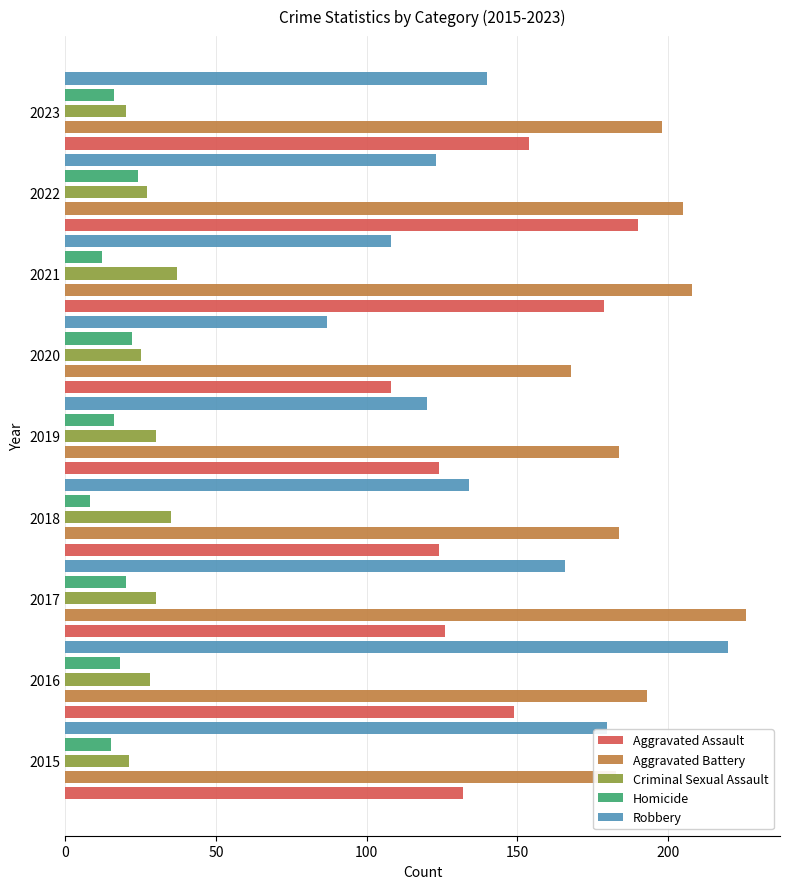

Which category has the highest value in the Robbery series?

2016